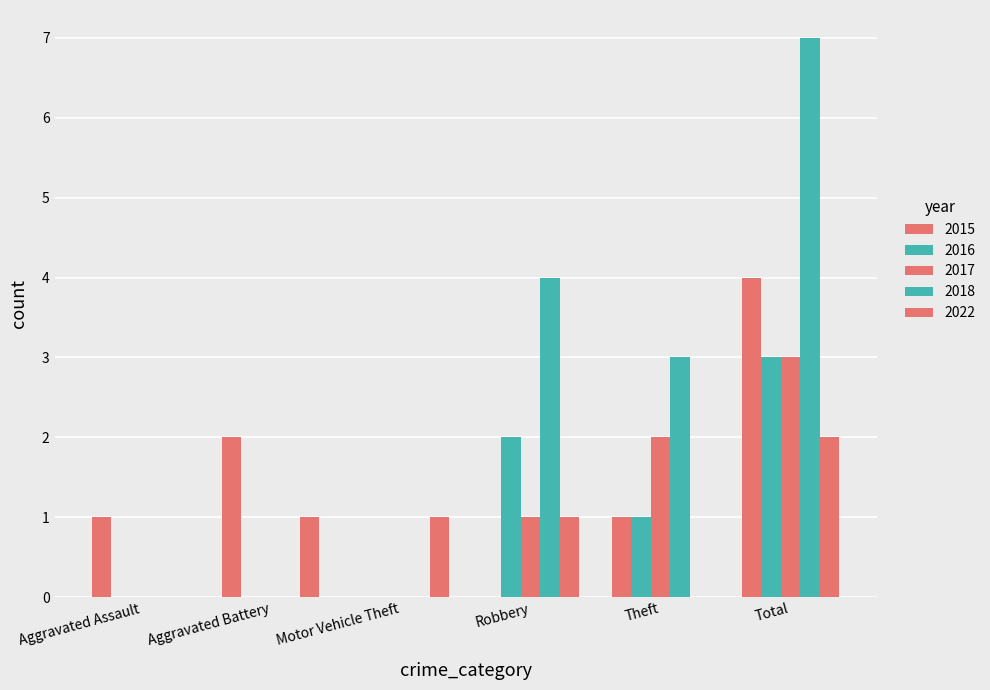

How many categories are shown in the chart?

6